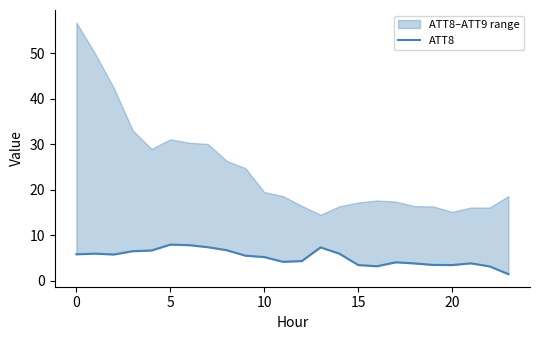

The value at 20 is 3.4. True or false?

True